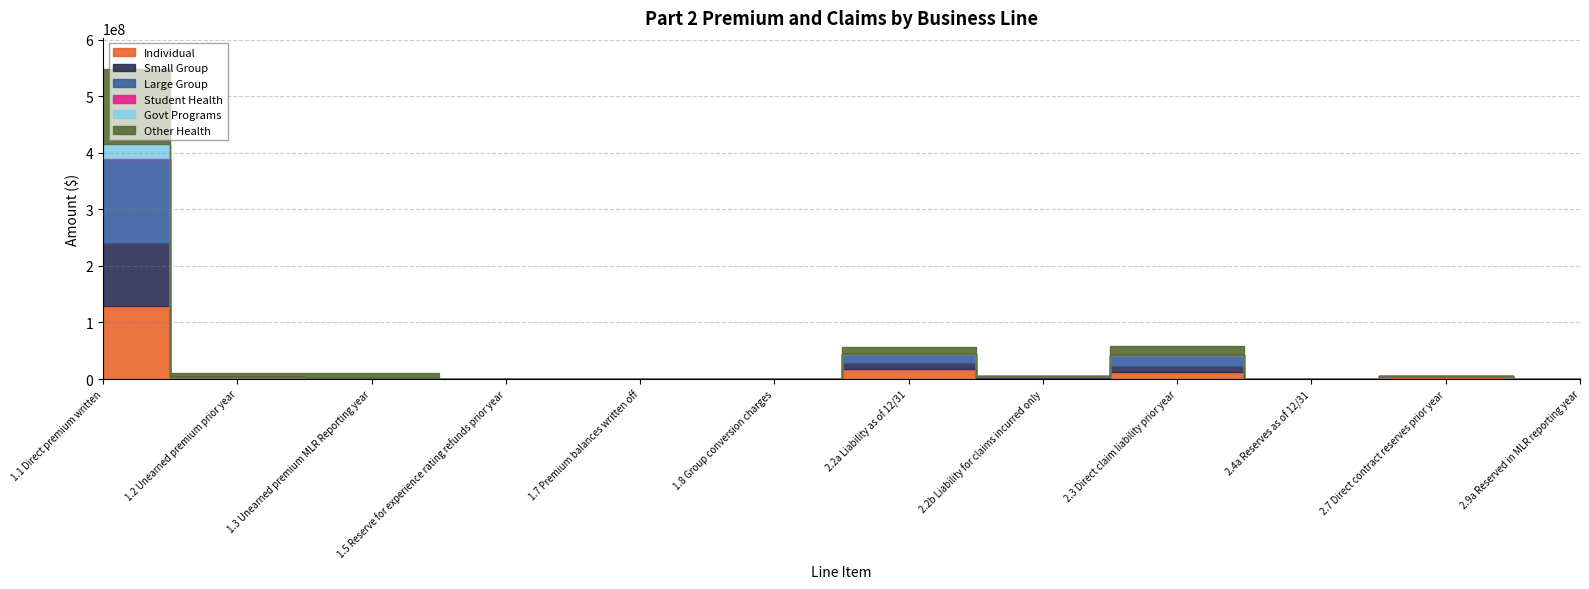

Between 2.7 Direct contract reserves prior year and 2.3 Direct claim liability prior year, which is larger?

2.3 Direct claim liability prior year